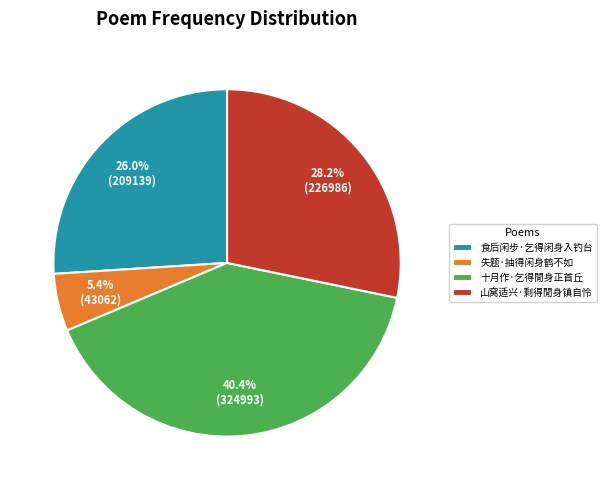

True or false: 食后闲步·乞得闲身入钓台 accounts for 12% of the total.

False